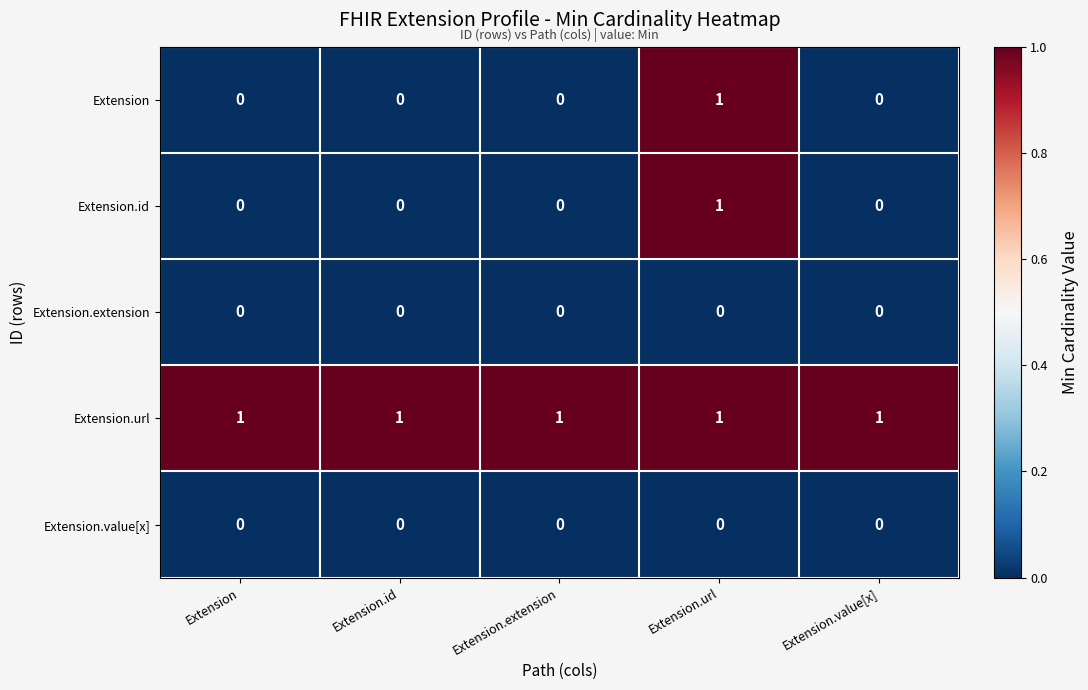

The value of Extension.value[x] at Extension.extension is 0. True or false?

True